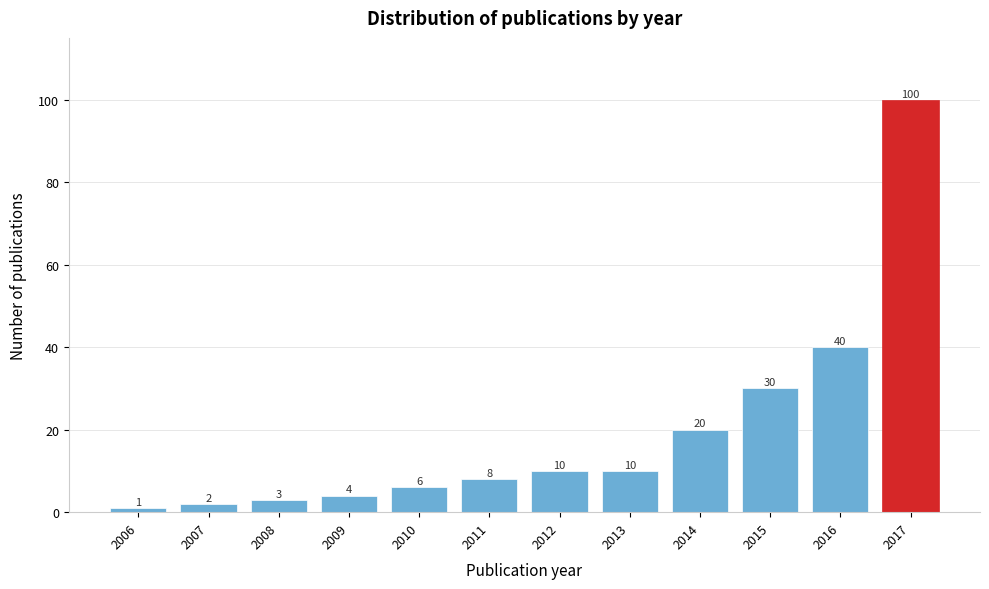

Reading left to right, transcribe all the data shown in this chart.

1	2	3	4	6	8	10	10	20	30	40	100